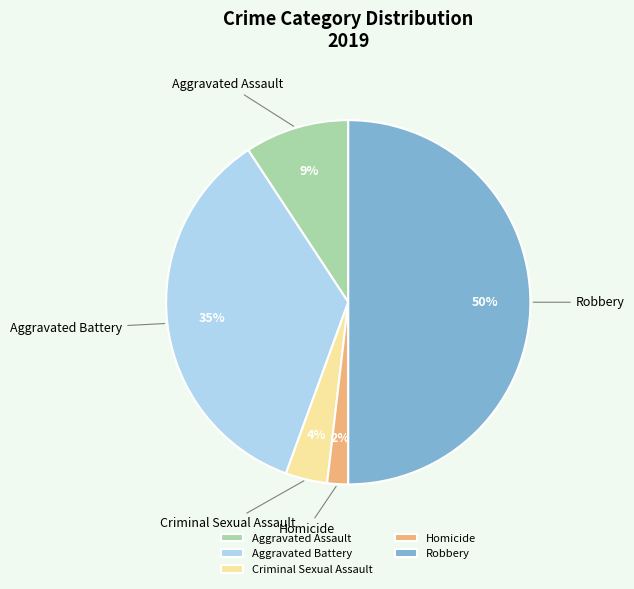

How many segments does this pie chart have?

5